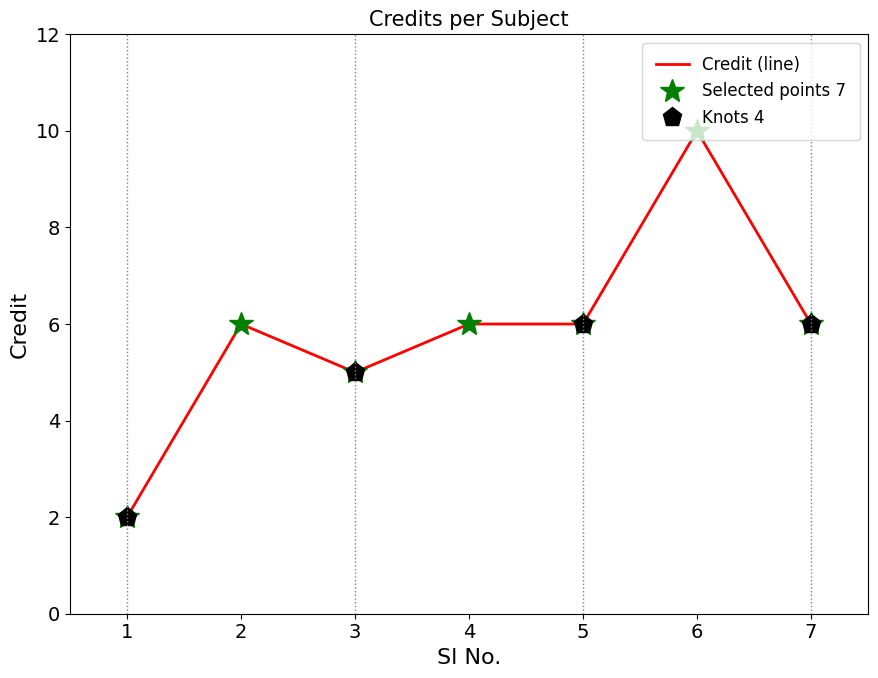

True or false: the data shows 6 at 4.

True